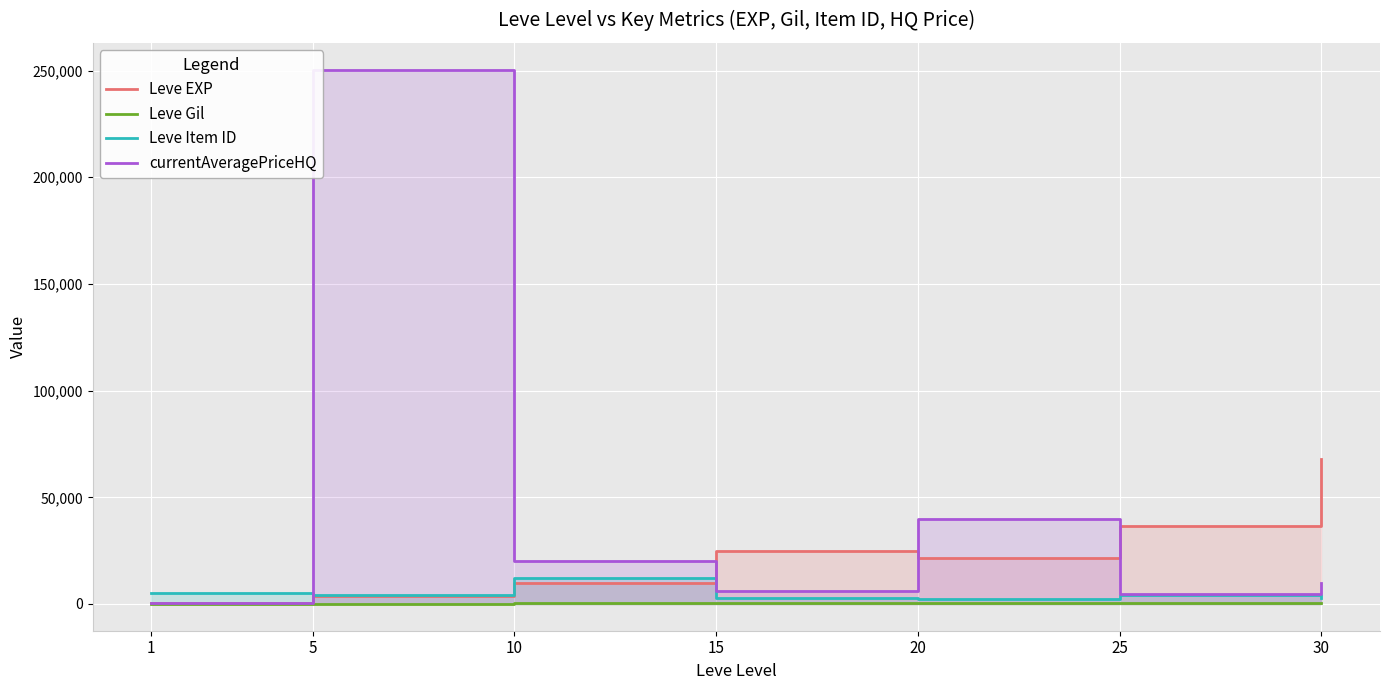

How many categories are shown in the chart?

7